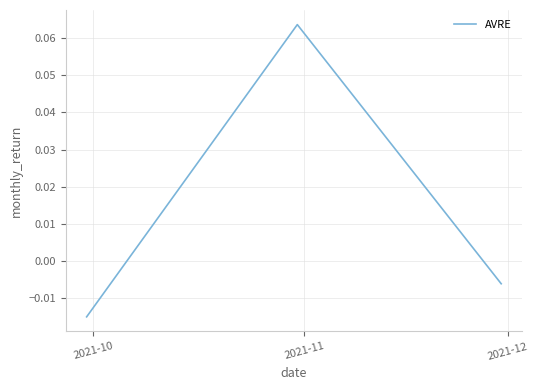

Which label corresponds to the largest value in the chart?

2021-11